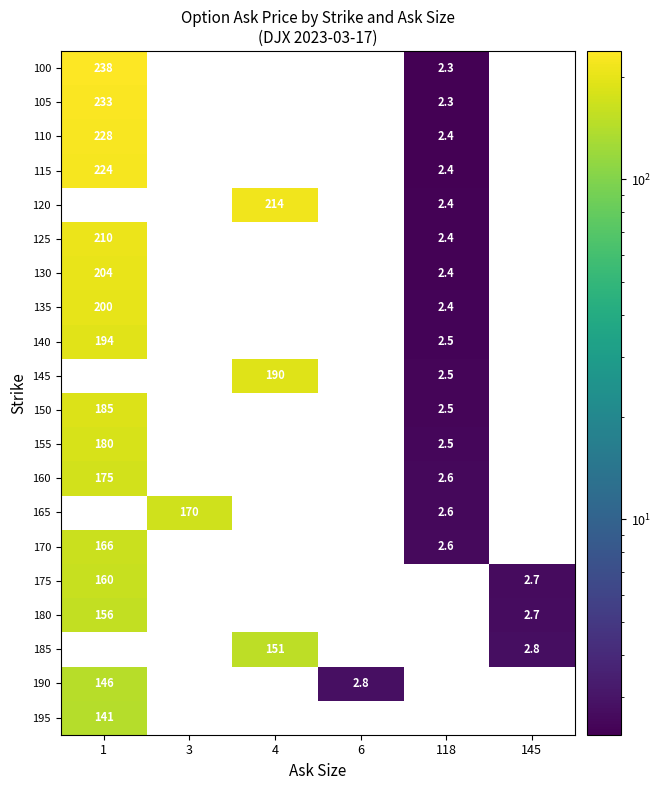

Count the number of data series in this chart.

20